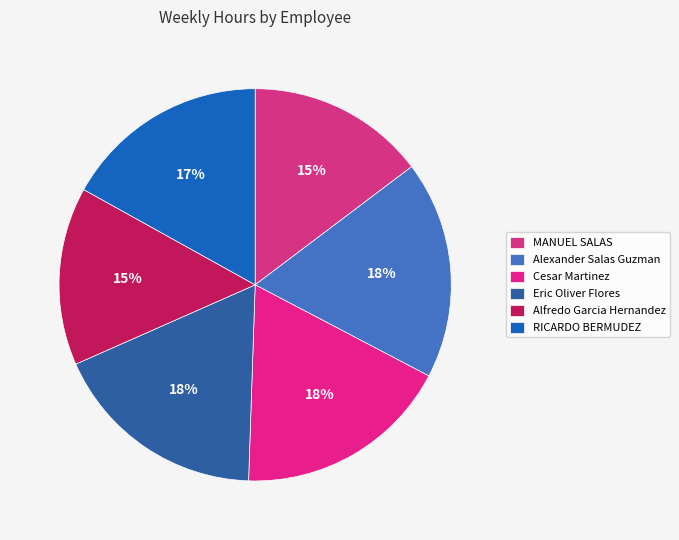

Is Alexander Salas Guzman the majority of the pie?

No